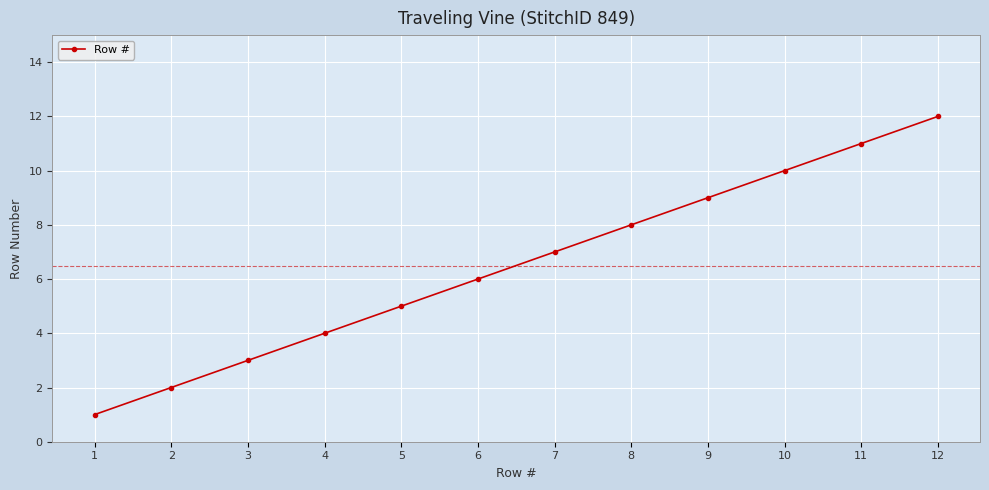

What is the difference between the maximum and minimum values?

11